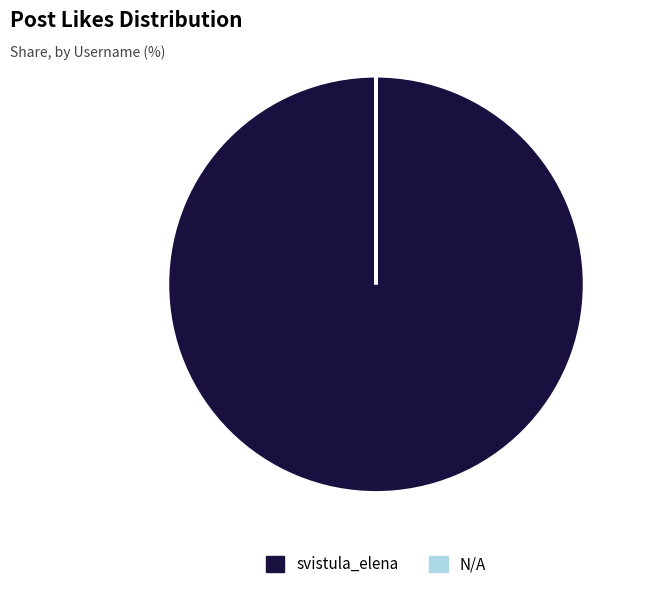

Does any single category account for the majority?

Yes